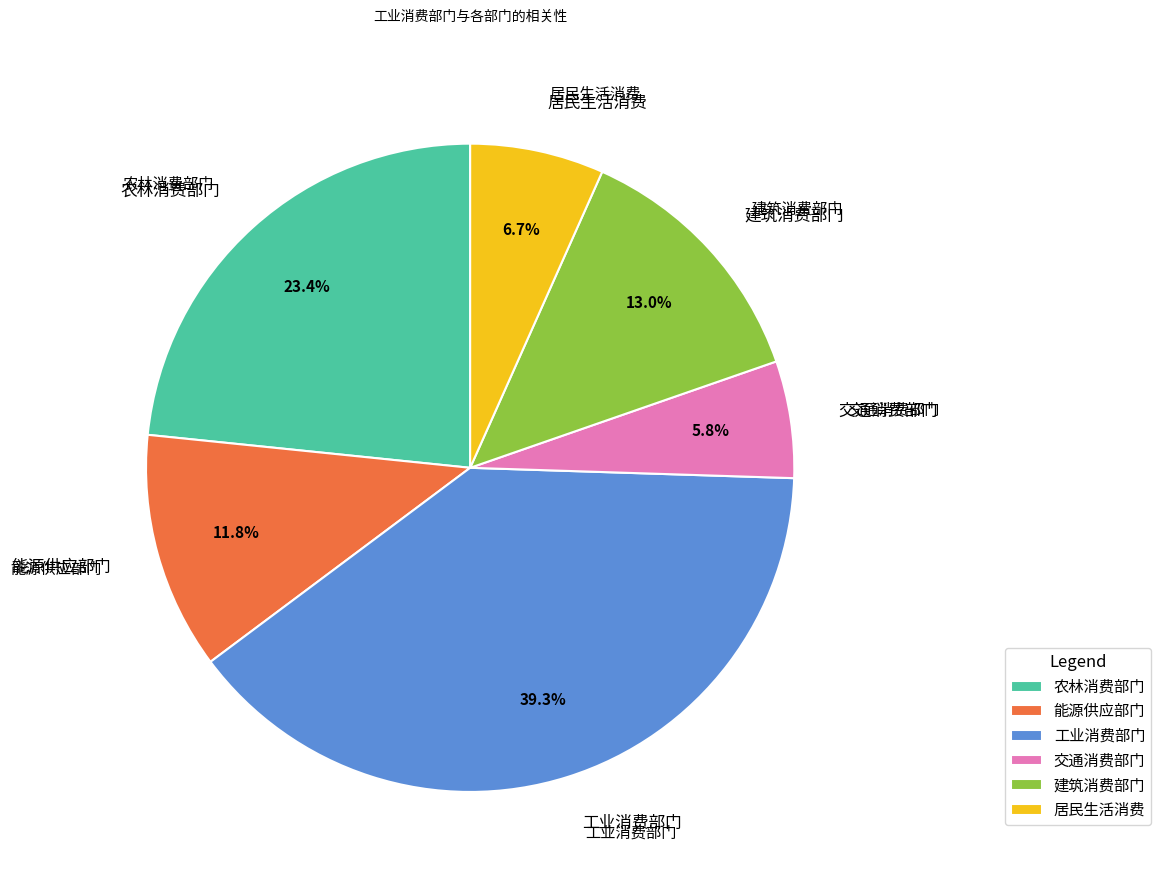

Is there any slice that represents more than half of the pie?

No